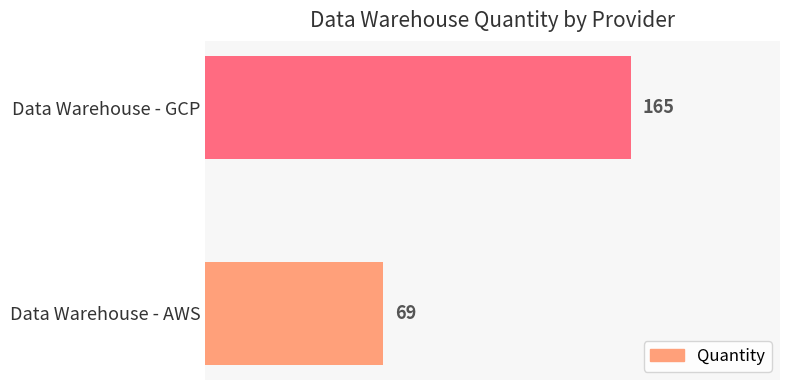

List the labels in order of value, largest first.

Data Warehouse - GCP, Data Warehouse - AWS